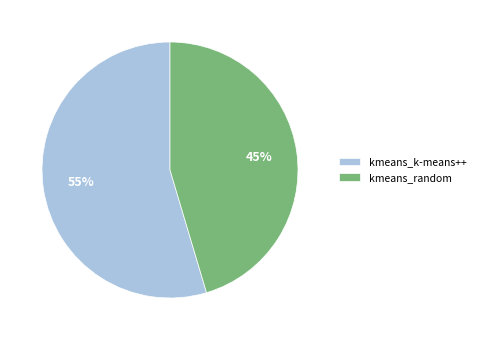

Combined, do kmeans_random and kmeans_k-means++ account for over 50%?

Yes